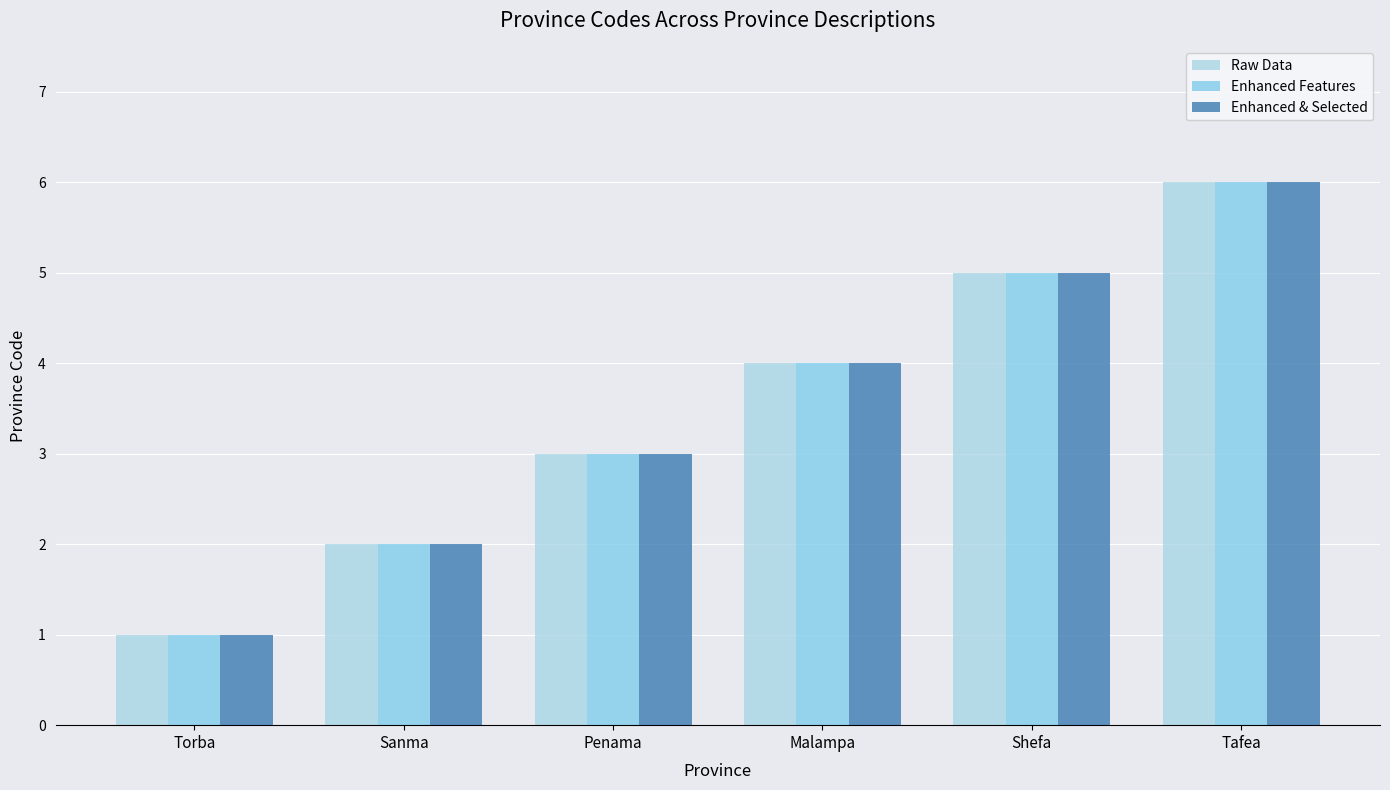

The Enhanced Features series shows 3 at Penama. True or false?

True